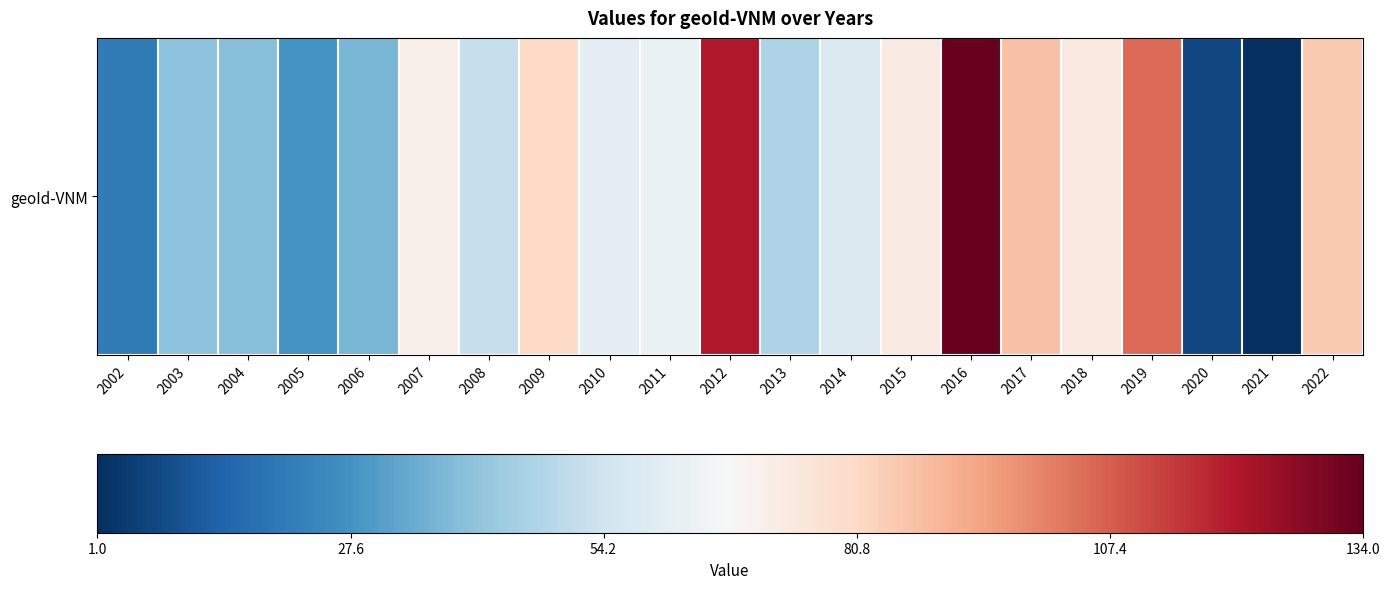

Where is the data nearest to the value 67?

2007